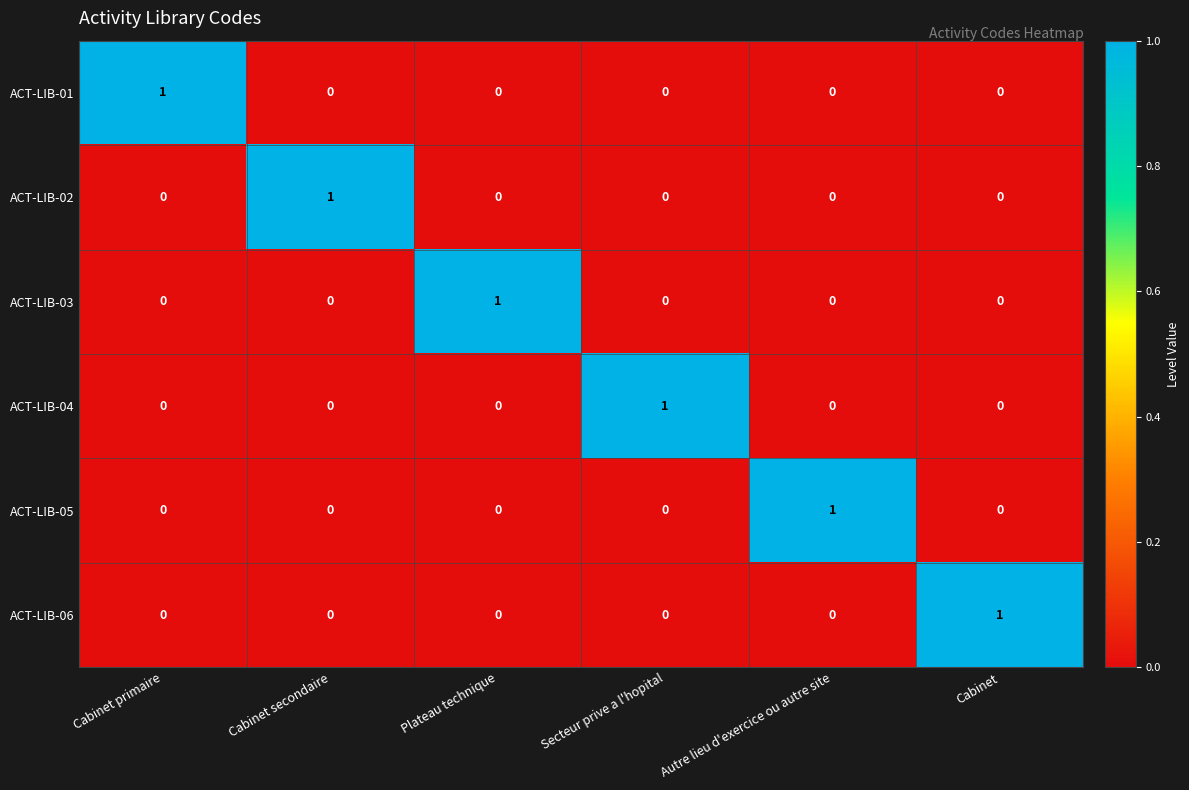

How many categories are shown in the chart?

6